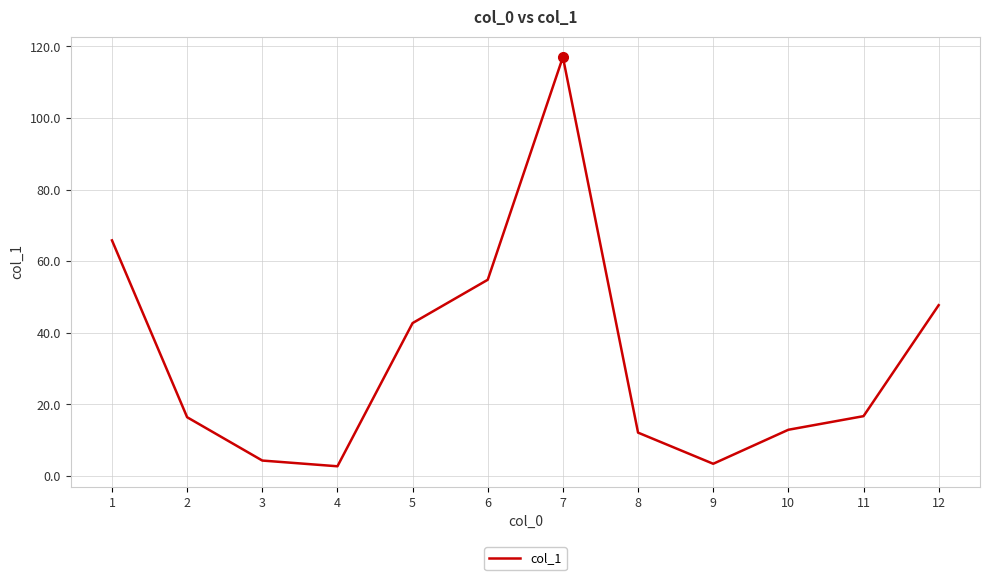

What value does the data have at 4?

2.7